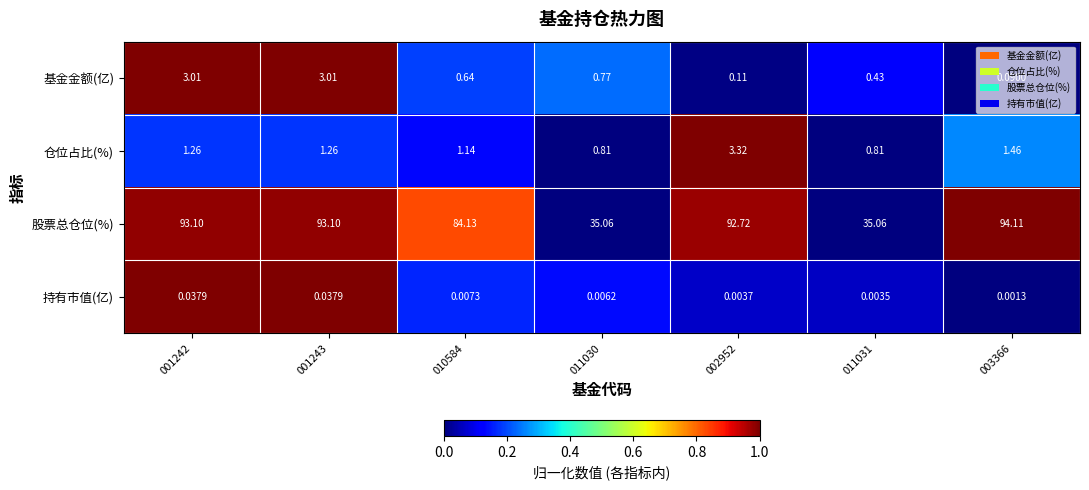

At how many categories does at least one series exceed 0?

7